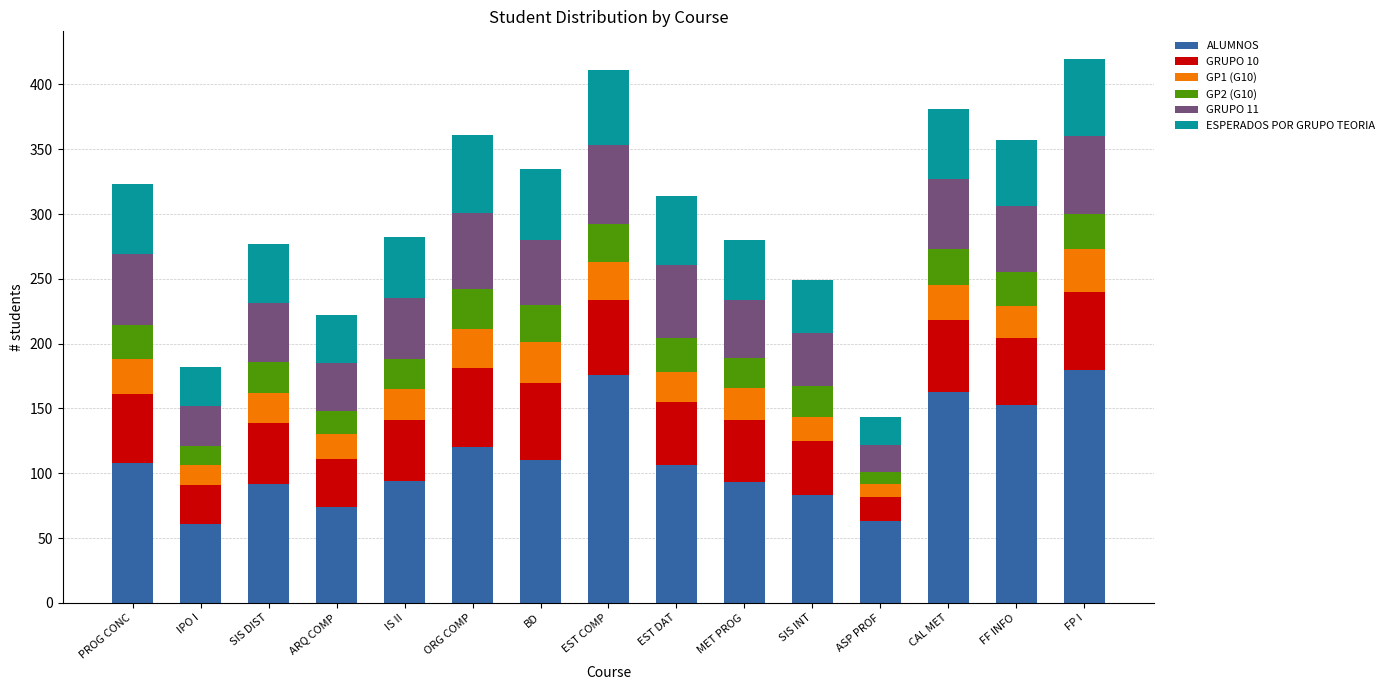

Are the bars grouped side by side (vs. stacked)?

No